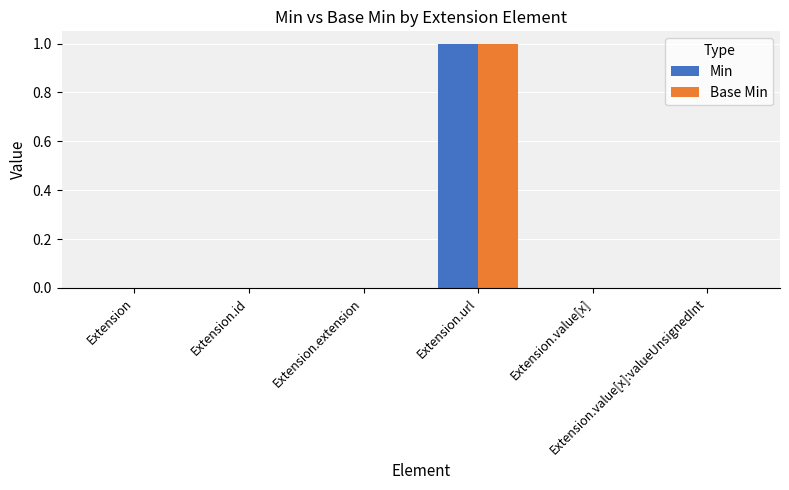

What are all the series names shown in the legend?

Min, Base Min